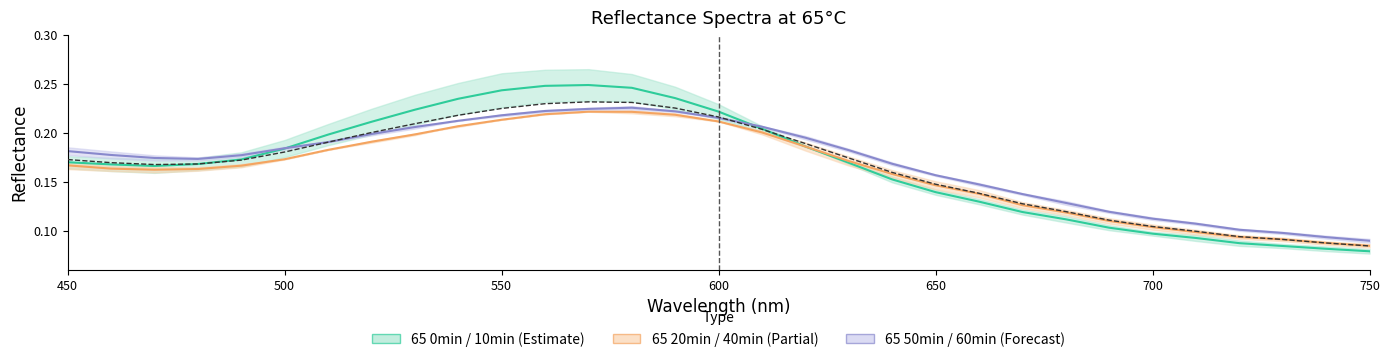

True or false: 65 40min and 65 60min cross at least once.

False